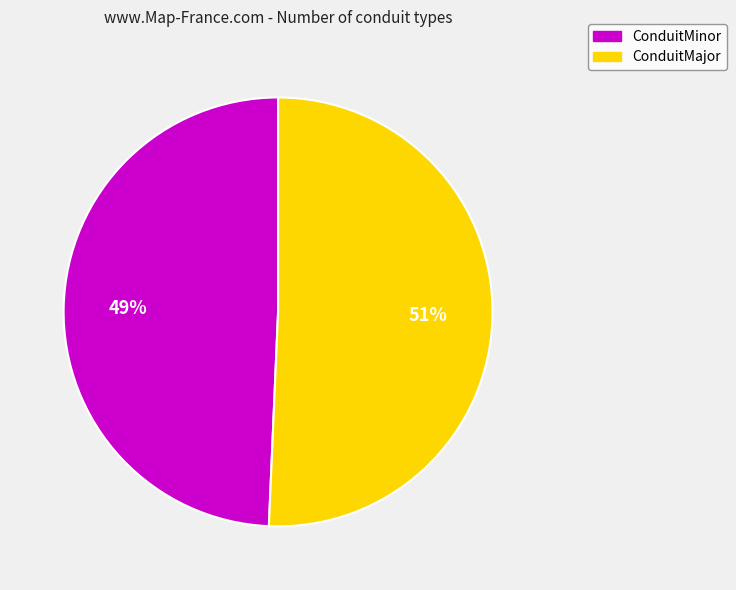

Count the number of slices in the pie.

2